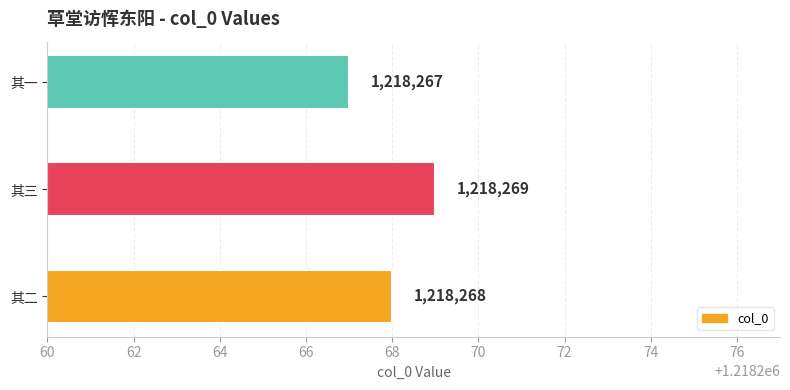

Is it true that the value at 其二 is 832423?

False